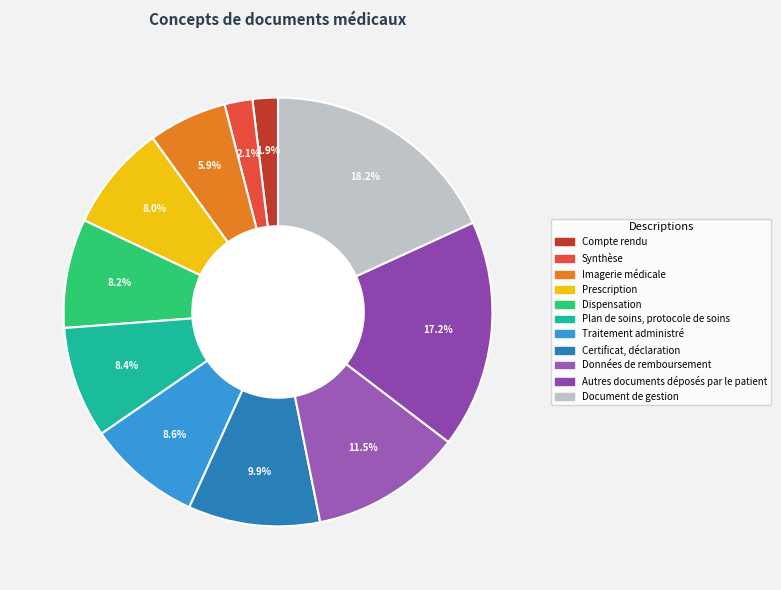

How many segments does this pie chart have?

11